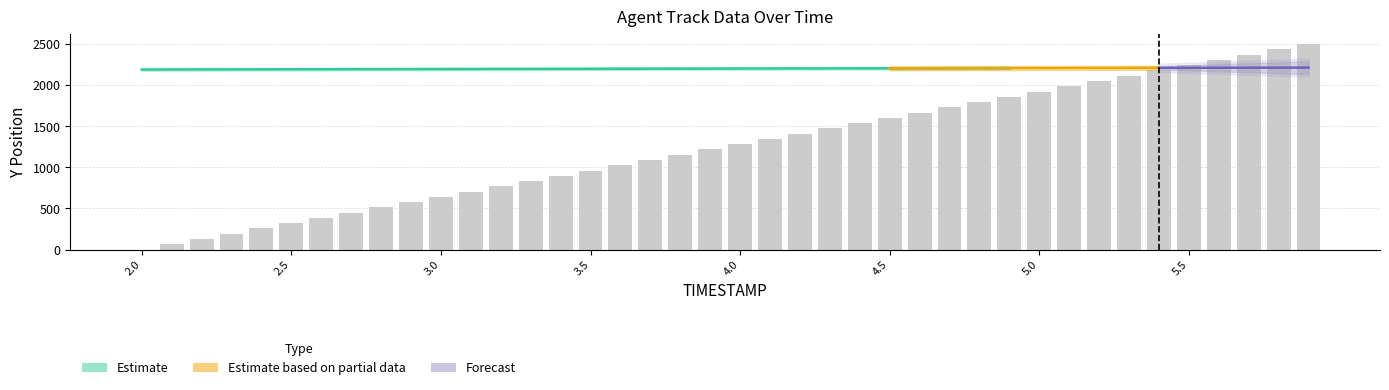

List the labels in order of AUGMENT_TYPE value, smallest first.

0, 1, 2, 3, 4, 5, 6, 7, 8, 9, 10, 11, 12, 13, 14, 15, 16, 17, 18, 19, 20, 21, 22, 23, 24, 25, 26, 27, 28, 29, 30, 31, 32, 33, 34, 35, 36, 37, 38, 39